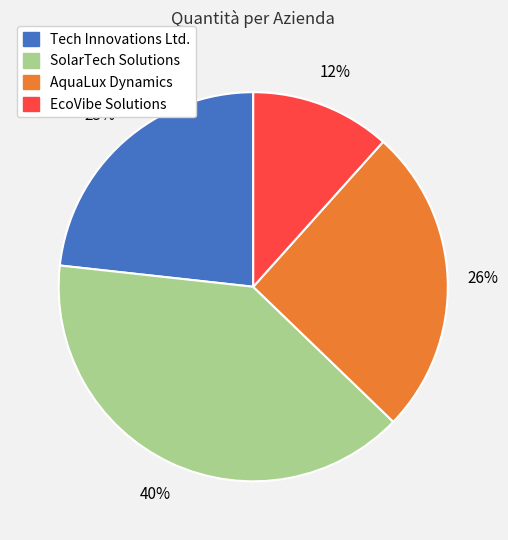

Is the sum of EcoVibe Solutions and Tech Innovations Ltd. greater than half?

No